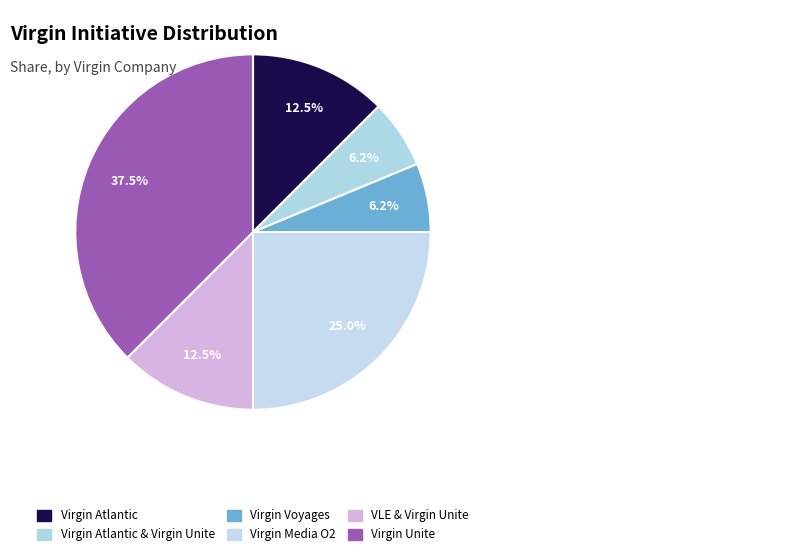

True or false: Virgin Media O2 accounts for 15% of the total.

False